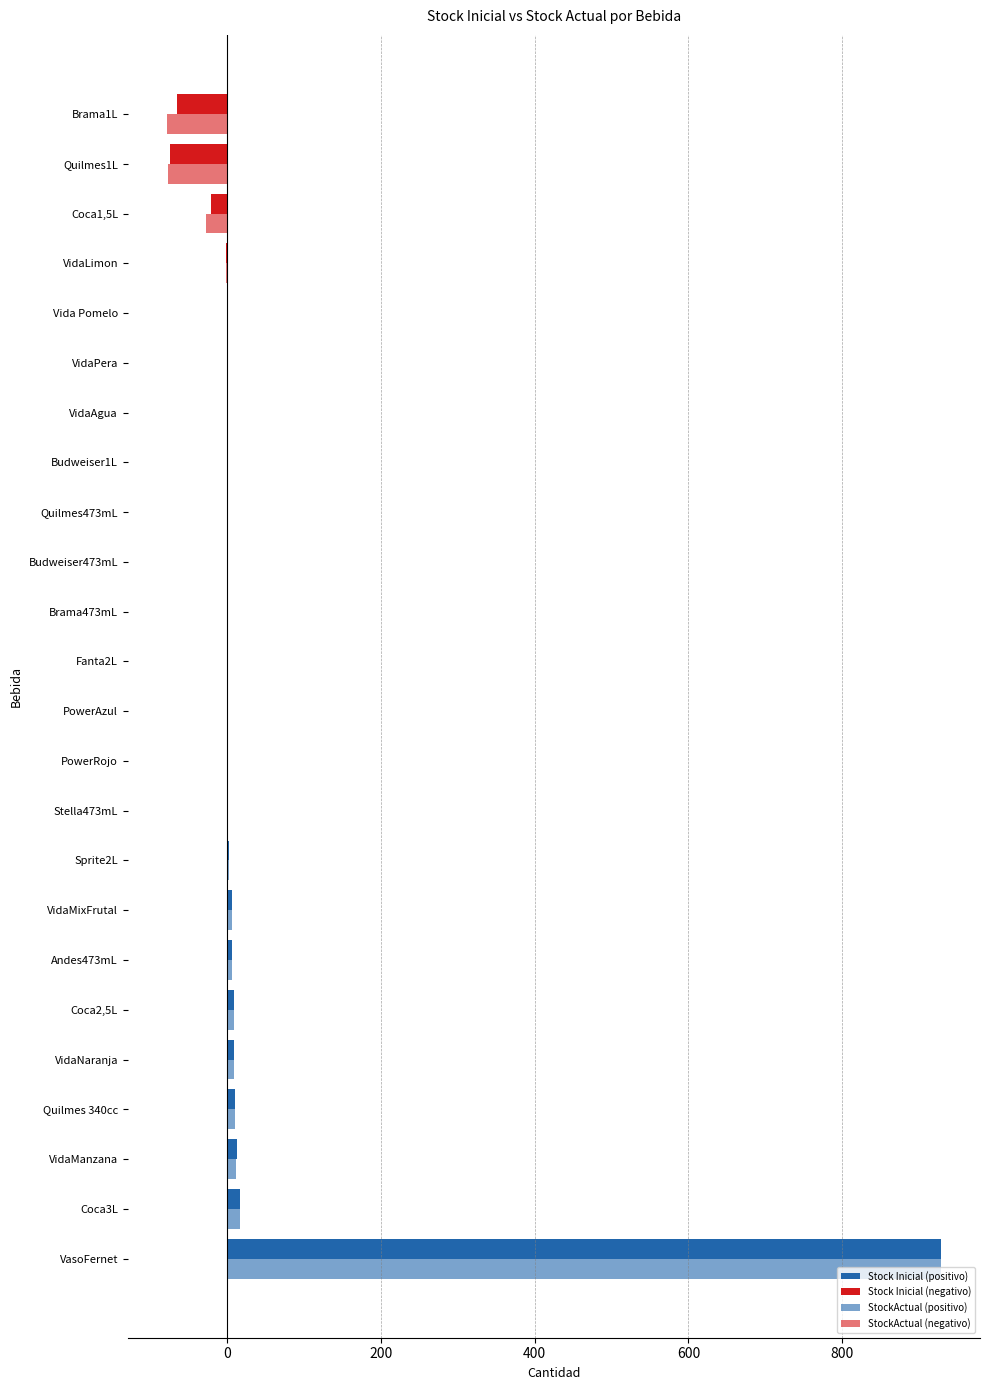

How many categories are shown in the chart?

24